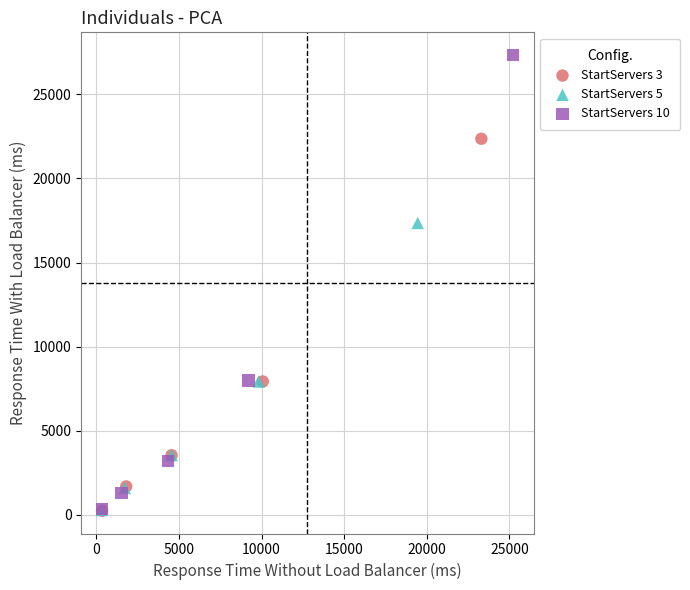

Which series has the widest spread of Y values?

StartServers 10